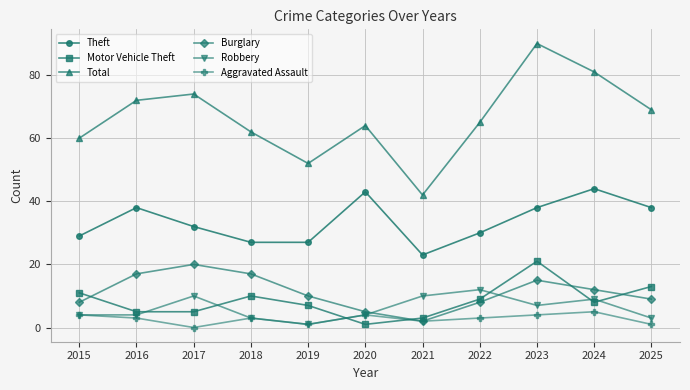

At how many categories does at least one series exceed 12?

11